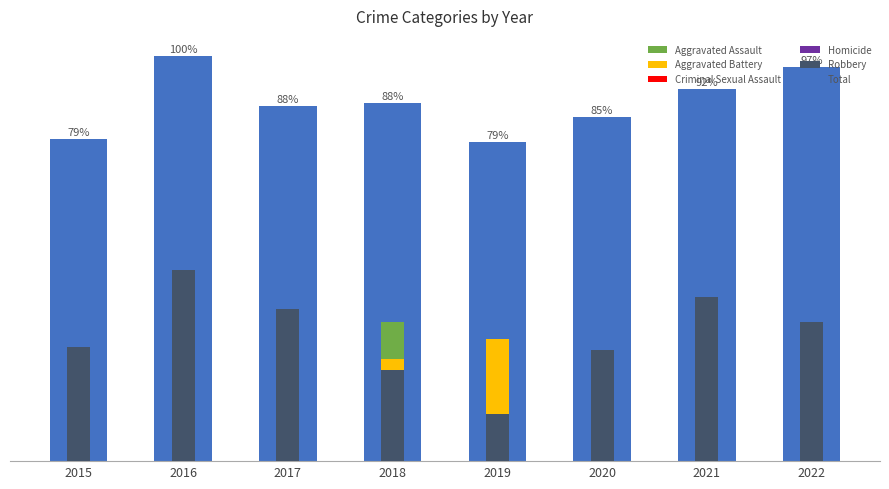

What is the value of the Robbery bar at the 6th from the left?

27.4